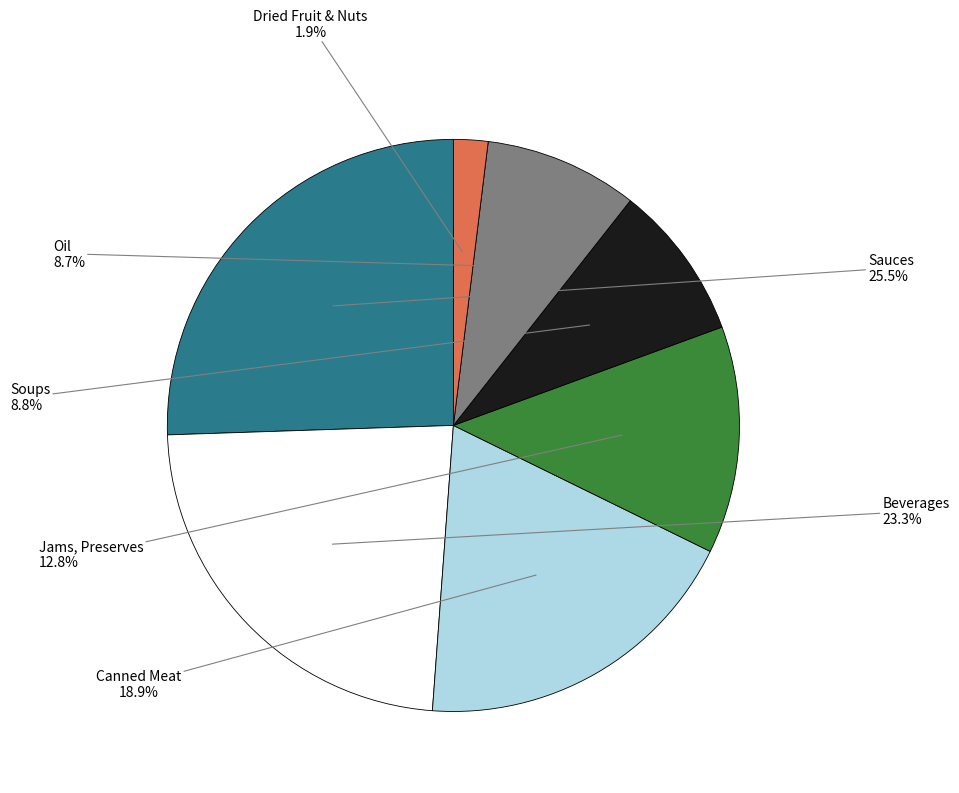

To the nearest percent, what is the difference between the largest and smallest slice percentages?

24%